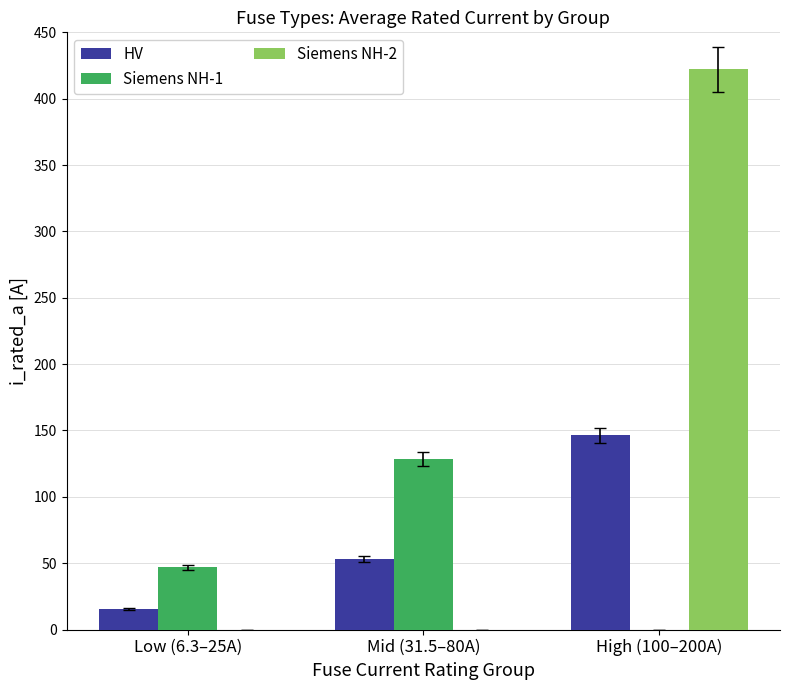

Where does the Siemens NH-1 series first go above 46?

Low (6.3–25A)